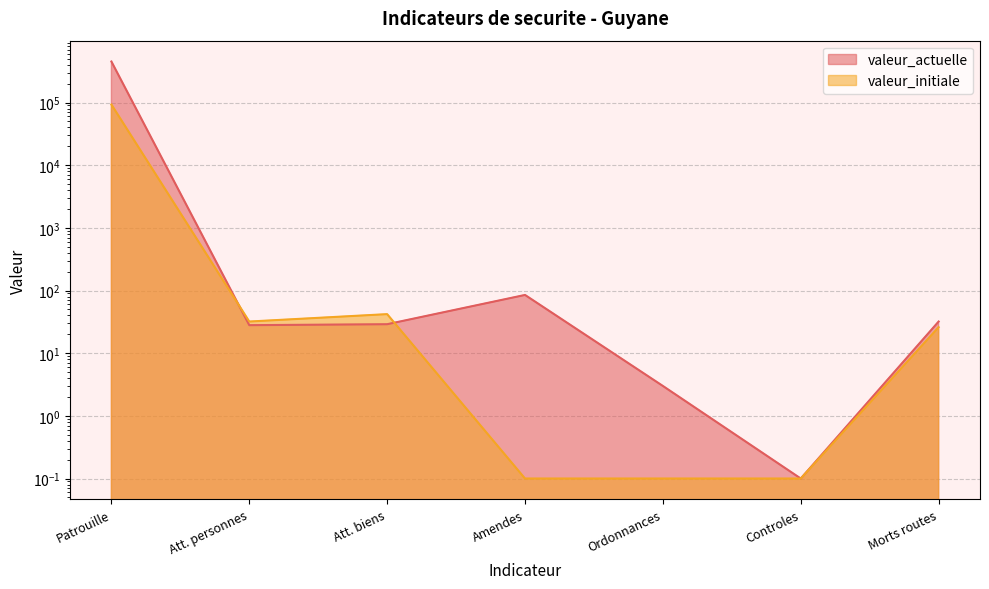

True or false: valeur_initiale and valeur_actuelle cross at least once.

True